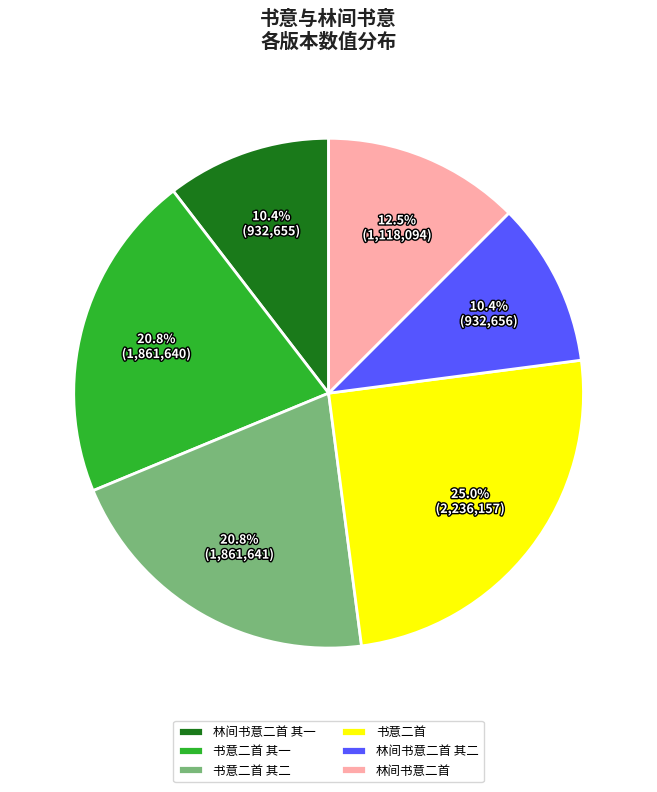

To the nearest percent, what percentage of the pie is 林间书意二首 其一?

10%